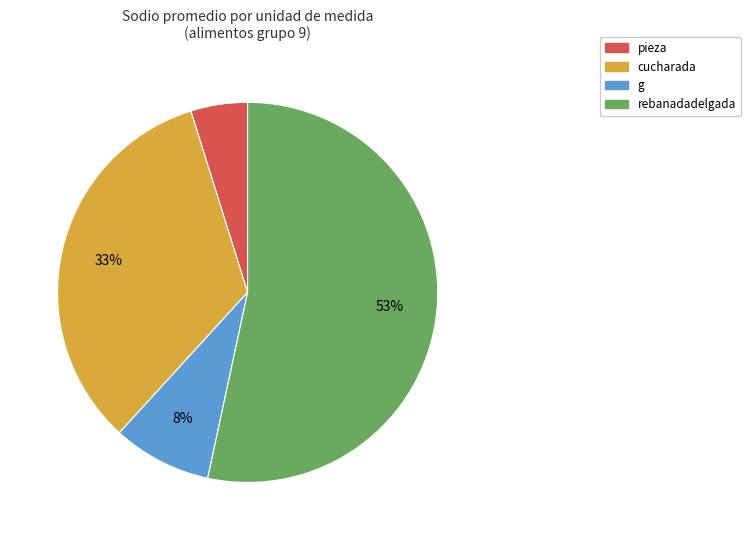

Between g and pieza, which is larger?

g